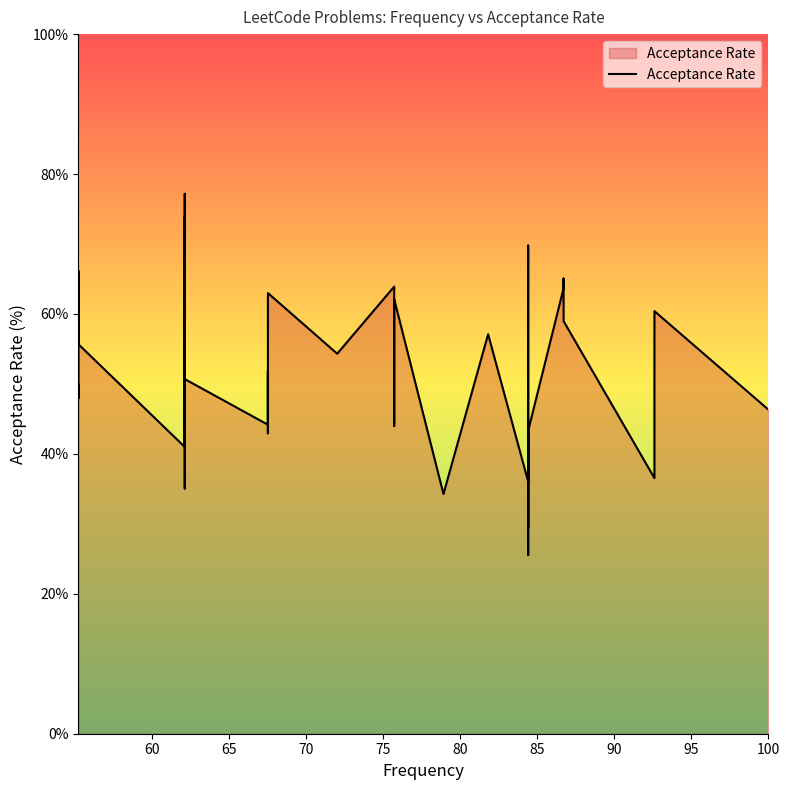

Count the number of values greater than 50.

20